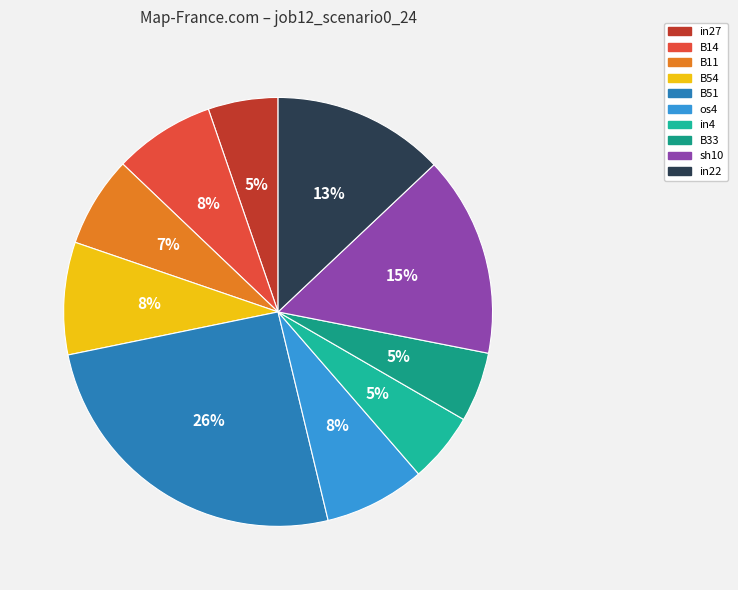

To the nearest percent, what is the combined percentage of B11 and B14?

14%